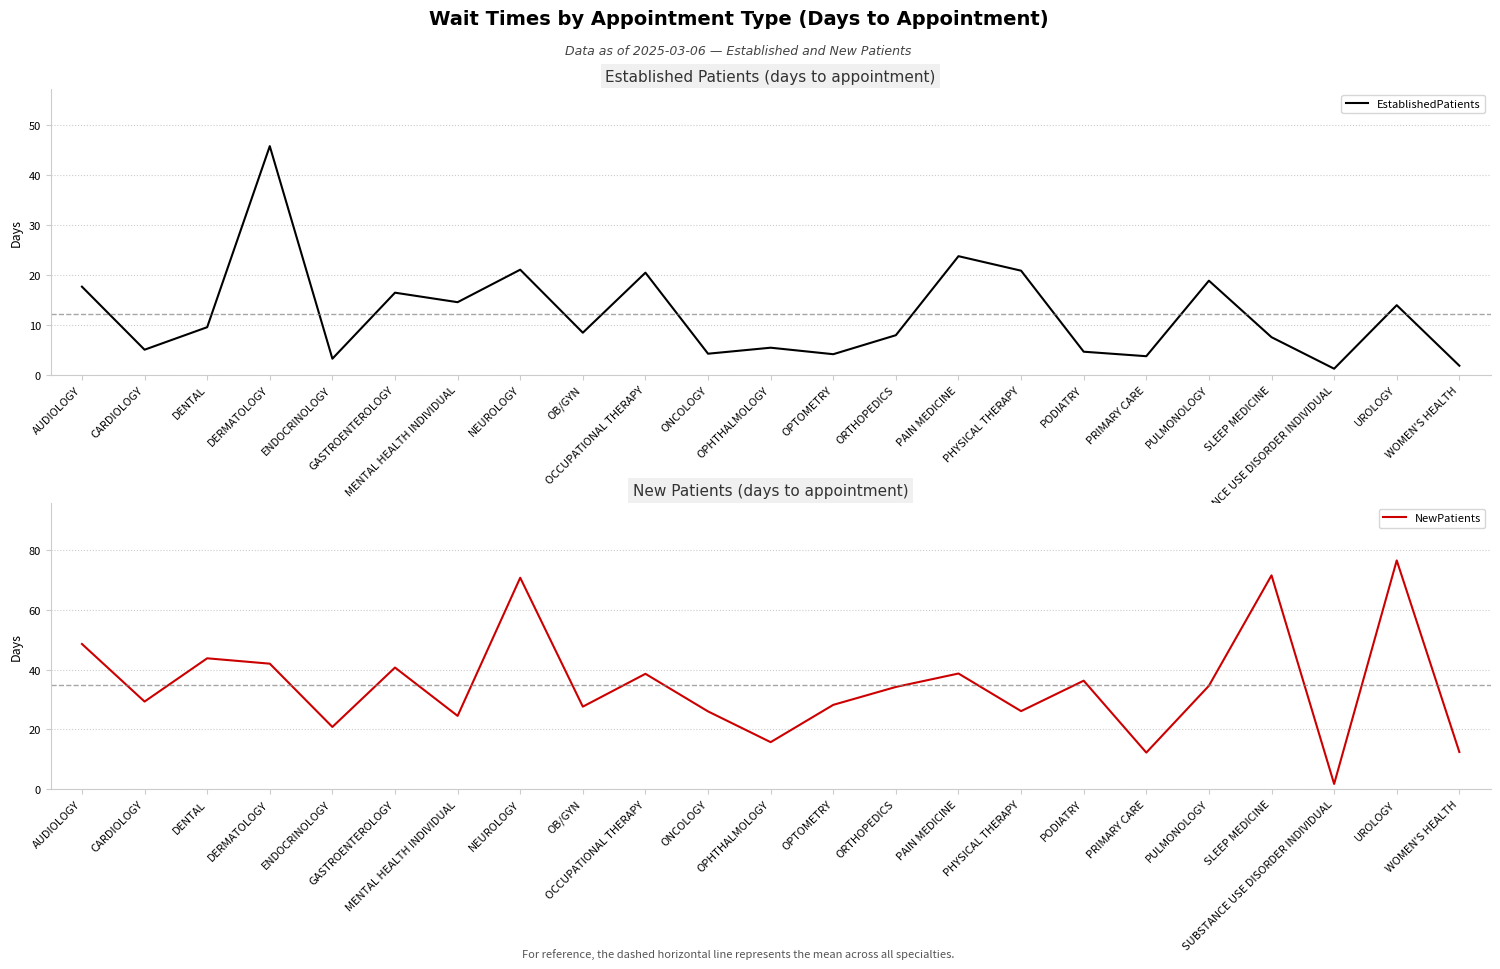

At which label does EstablishedPatients first exceed 8?

AUDIOLOGY